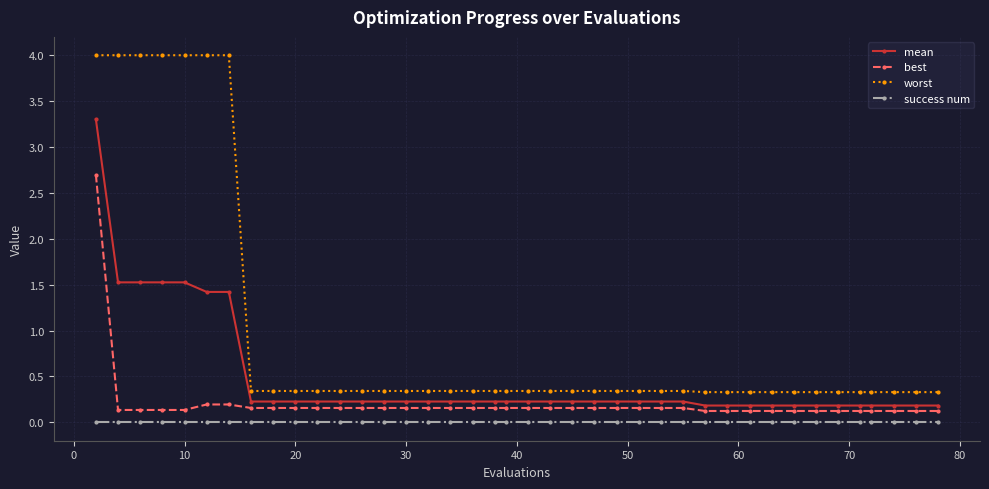

Reading right to left, what are all the values shown in this chart?

mean: 0.2	0.2	0.2	0.2	0.2	0.2	0.2	0.2	0.2	0.2	0.2	0.2	0.2	0.2	0.2	0.2	0.2	0.2	0.2	0.2	0.2	0.2	0.2	0.2	0.2	0.2	0.2	0.2	0.2	0.2	0.2	0.2	0.2	1.4	1.4	1.5	1.5	1.5	1.5	3.3
best: 0.1	0.1	0.1	0.1	0.1	0.1	0.1	0.1	0.1	0.1	0.1	0.1	0.2	0.2	0.2	0.2	0.2	0.2	0.2	0.2	0.2	0.2	0.2	0.2	0.2	0.2	0.2	0.2	0.2	0.2	0.2	0.2	0.2	0.2	0.2	0.1	0.1	0.1	0.1	2.7
worst: 0.3	0.3	0.3	0.3	0.3	0.3	0.3	0.3	0.3	0.3	0.3	0.3	0.3	0.3	0.3	0.3	0.3	0.3	0.3	0.3	0.3	0.3	0.3	0.3	0.3	0.3	0.3	0.3	0.3	0.3	0.3	0.3	0.3	4.0	4.0	4.0	4.0	4.0	4.0	4.0
success num: 0.0	0.0	0.0	0.0	0.0	0.0	0.0	0.0	0.0	0.0	0.0	0.0	0.0	0.0	0.0	0.0	0.0	0.0	0.0	0.0	0.0	0.0	0.0	0.0	0.0	0.0	0.0	0.0	0.0	0.0	0.0	0.0	0.0	0.0	0.0	0.0	0.0	0.0	0.0	0.0